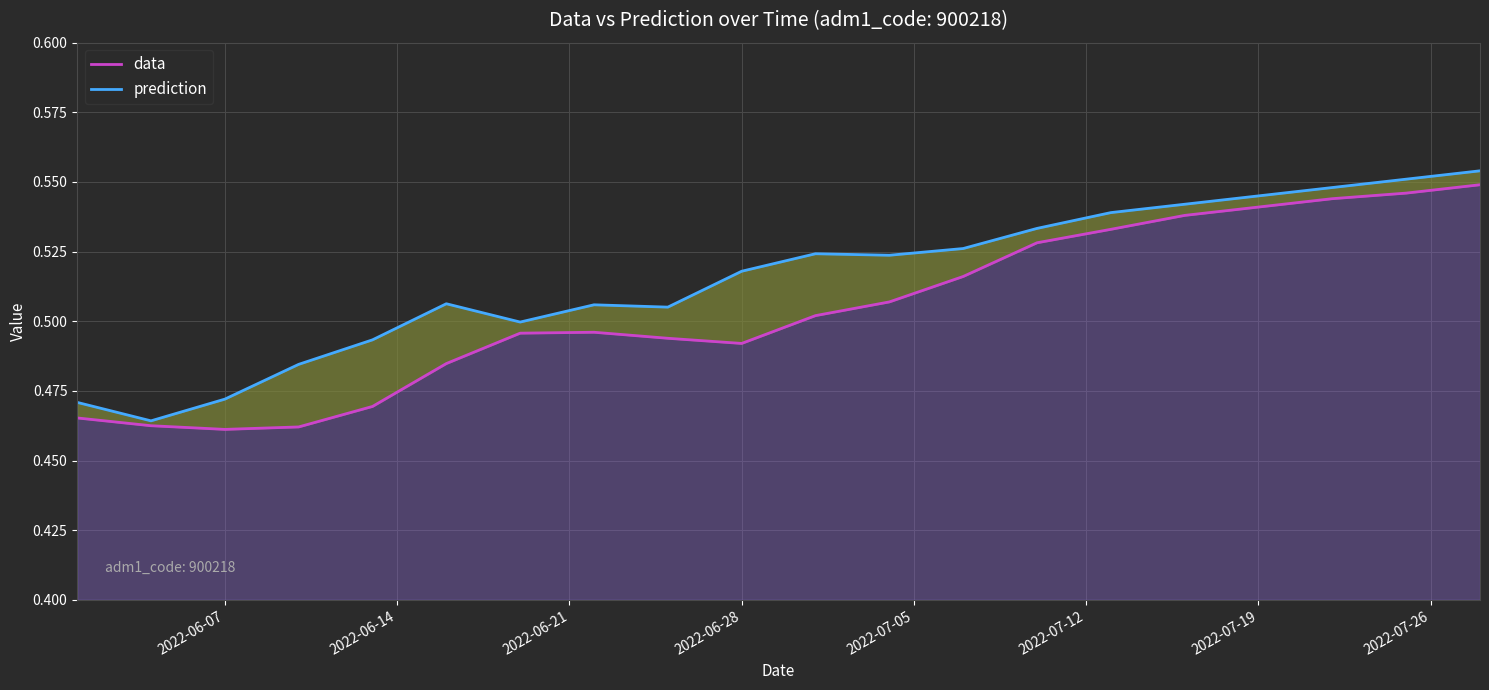

What is the lowest value of the data series?

0.5